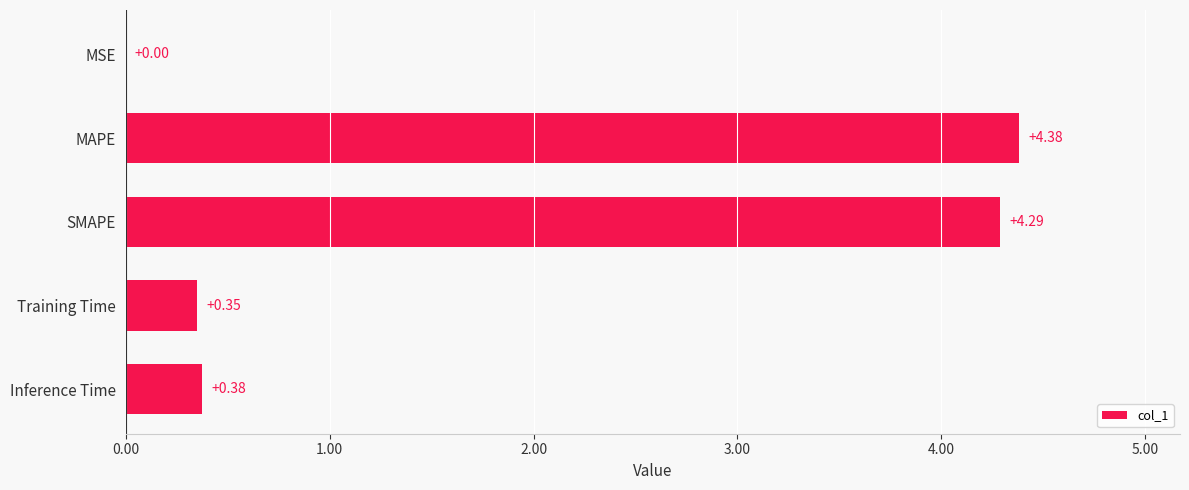

Between SMAPE and MSE, which is larger?

SMAPE